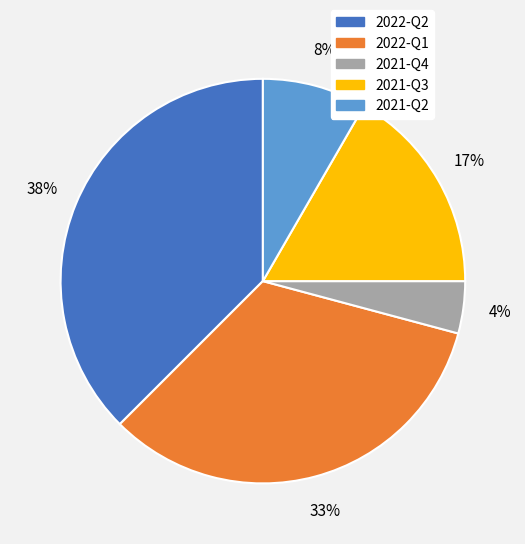

To the nearest percent, what is the average slice percentage?

20%